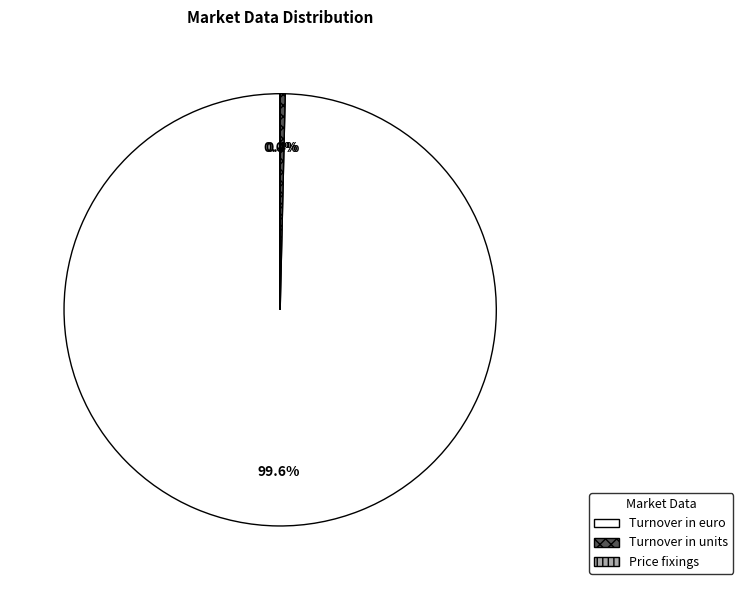

What is the largest slice in the pie chart?

Turnover in euro